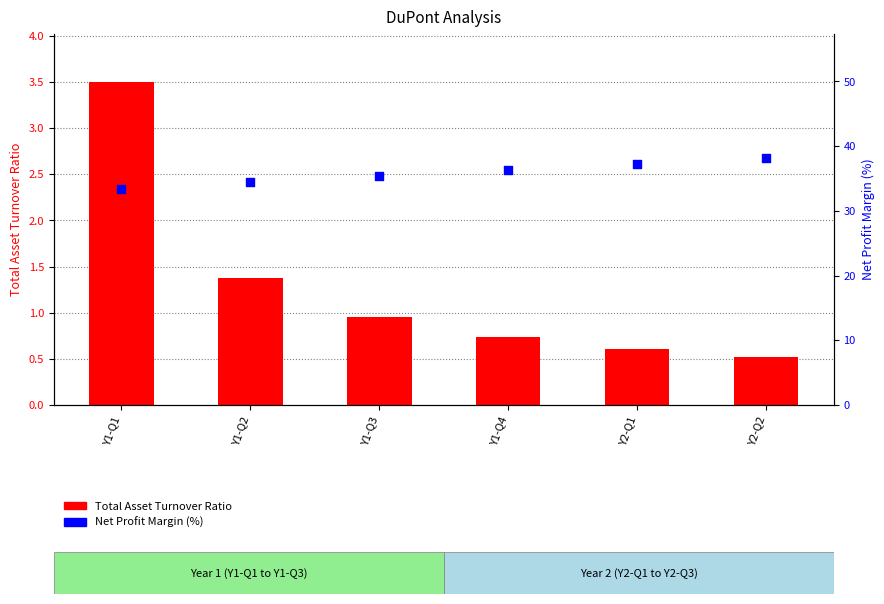

What is the total value across all series at Y1-Q4?

37.1